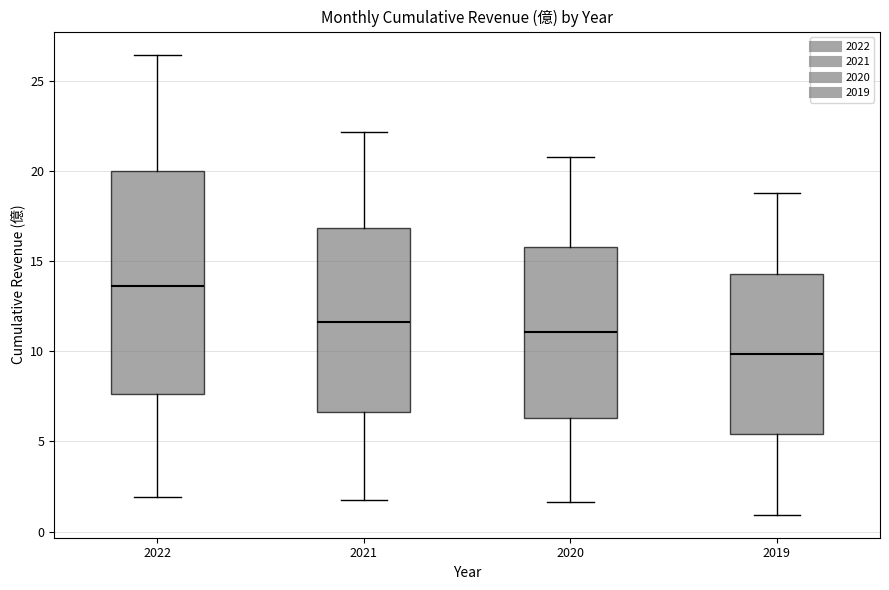

Which box is the tallest, from its lower edge to its upper edge?

2022